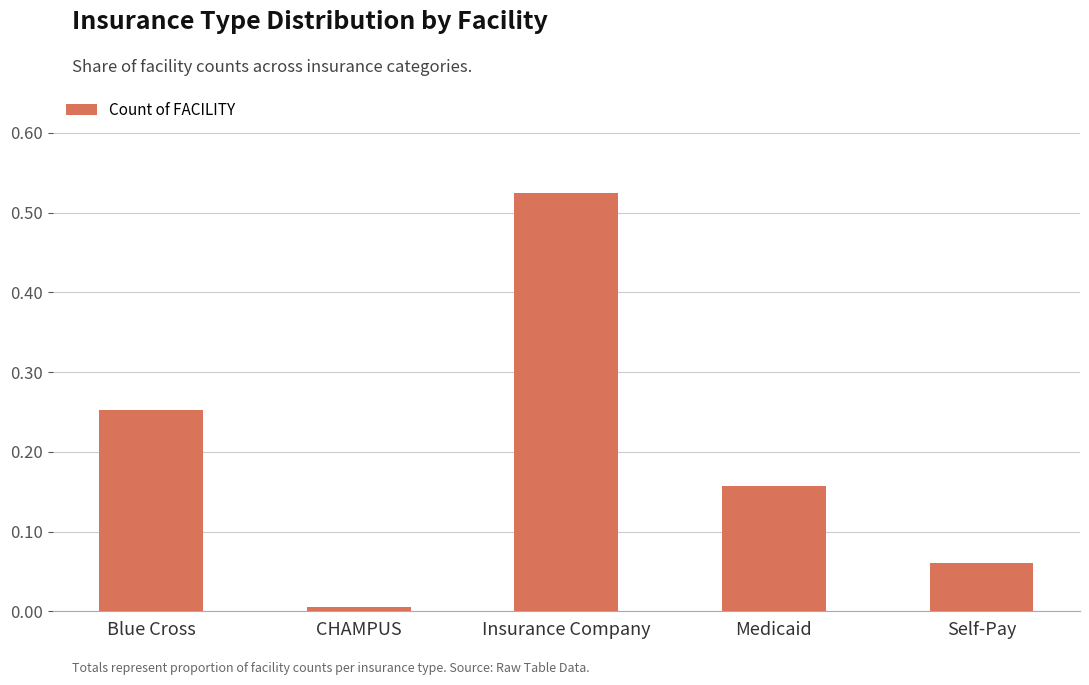

Is it true that the value at Medicaid is 0.1?

False